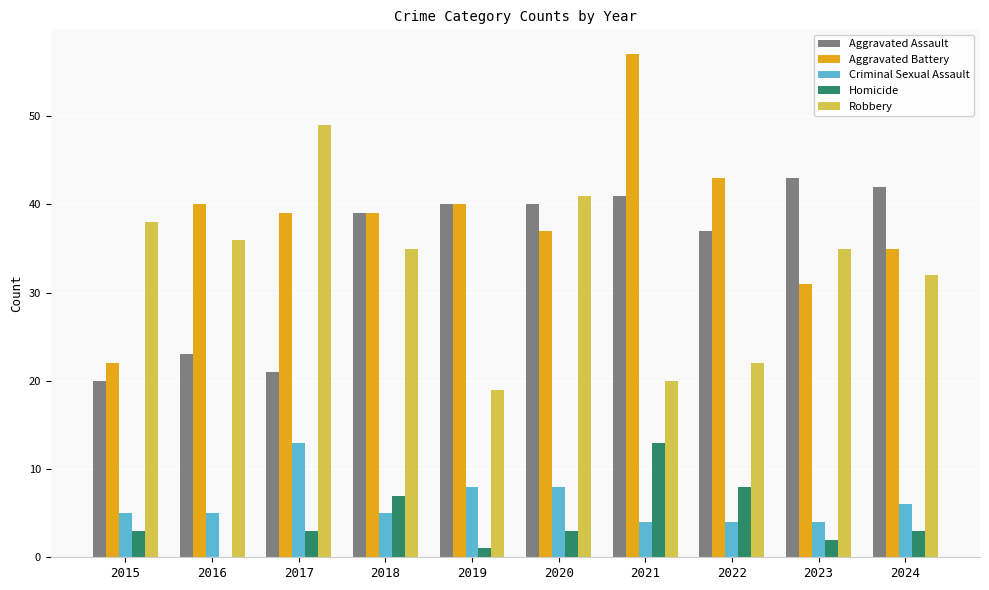

Which series has the widest spread of values?

Aggravated Battery